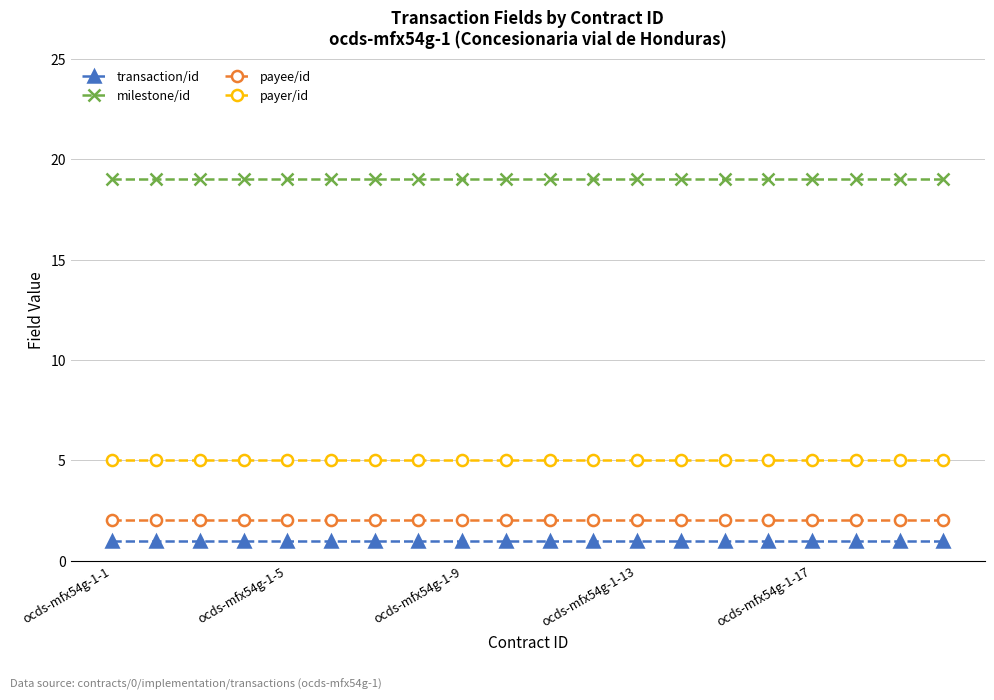

Does the chart display data point markers on the line(s)?

Yes